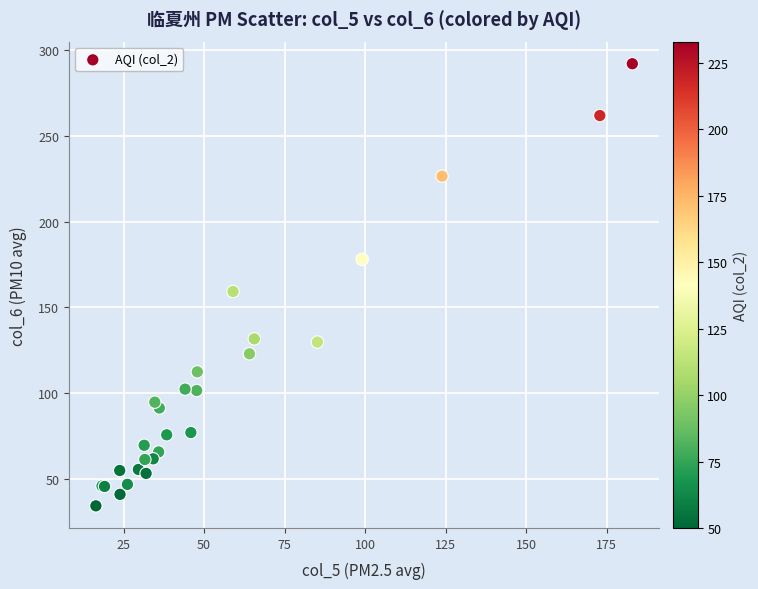

What Y value in the scatter plot is closest to 163?

159.3